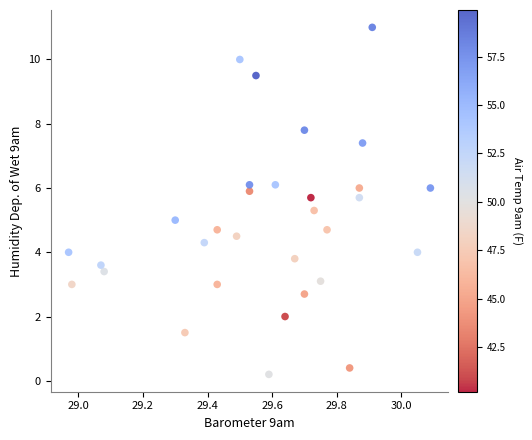

What is the range of X values (max minus min)?

1.1